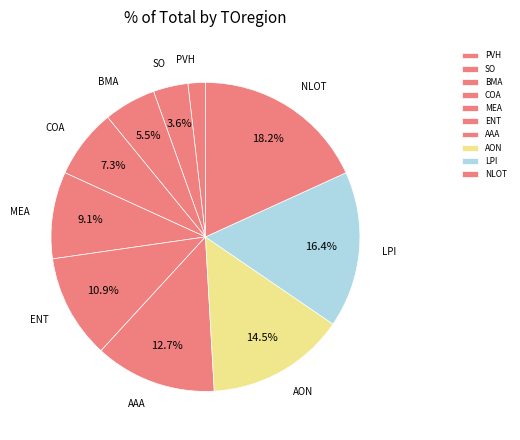

To the nearest percent, what is the difference between the ENT and NLOT slice percentages?

7%